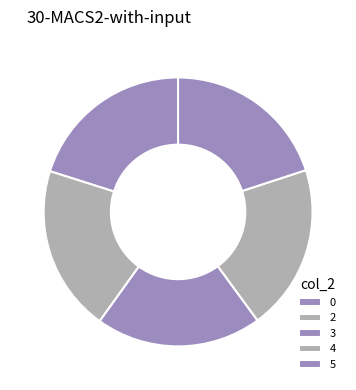

To the nearest percent, what percentage of the pie is 5?

20%